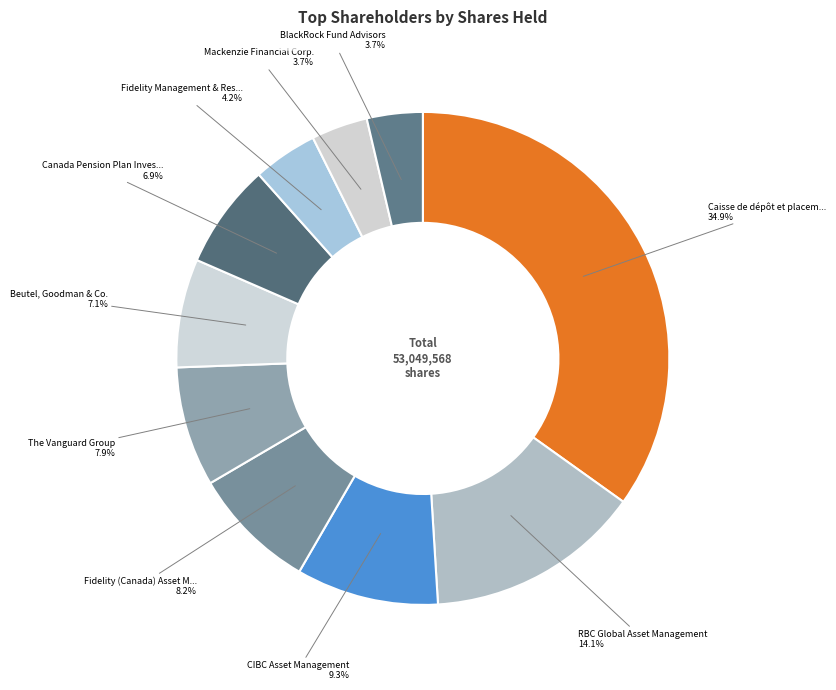

Count the number of slices in the pie.

10